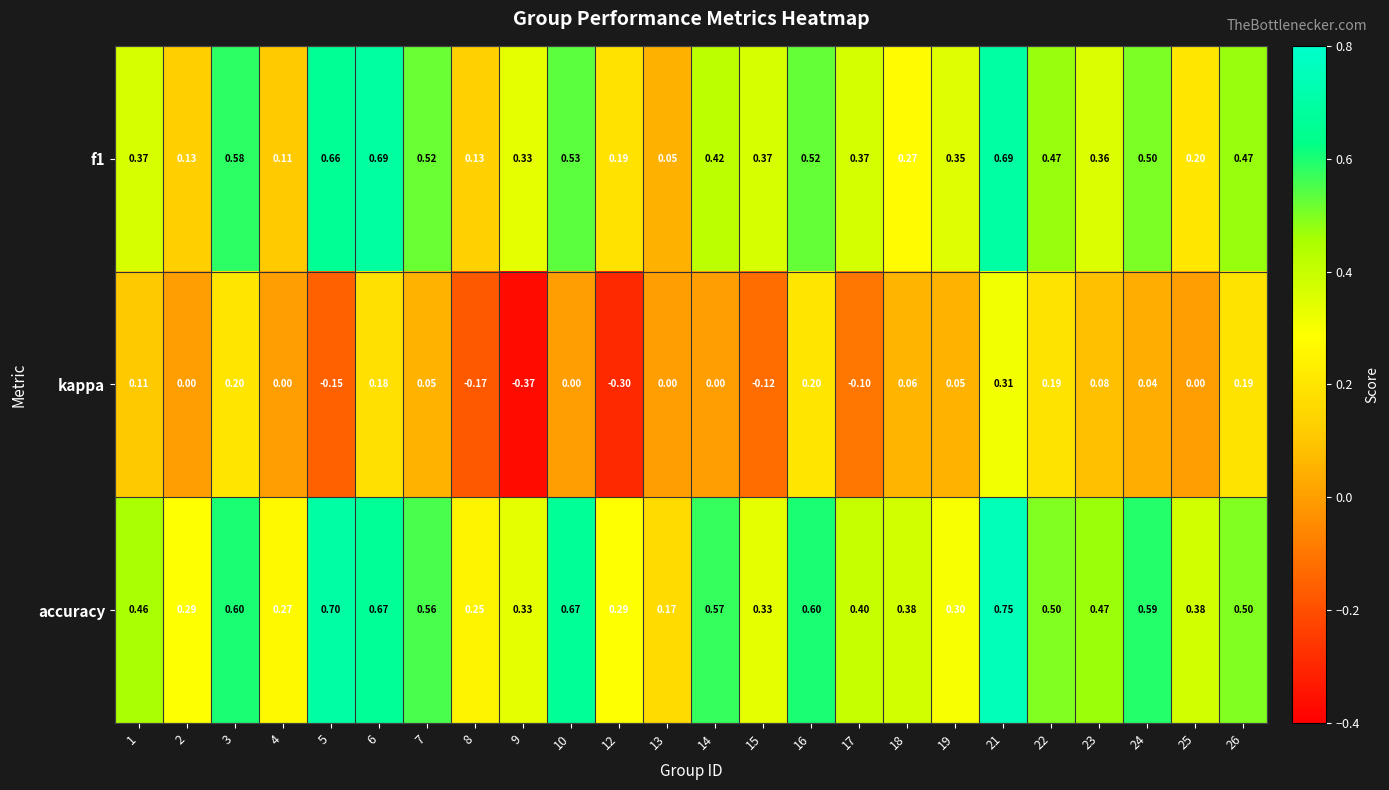

Between 9 and 18, which series saw the biggest shift?

kappa